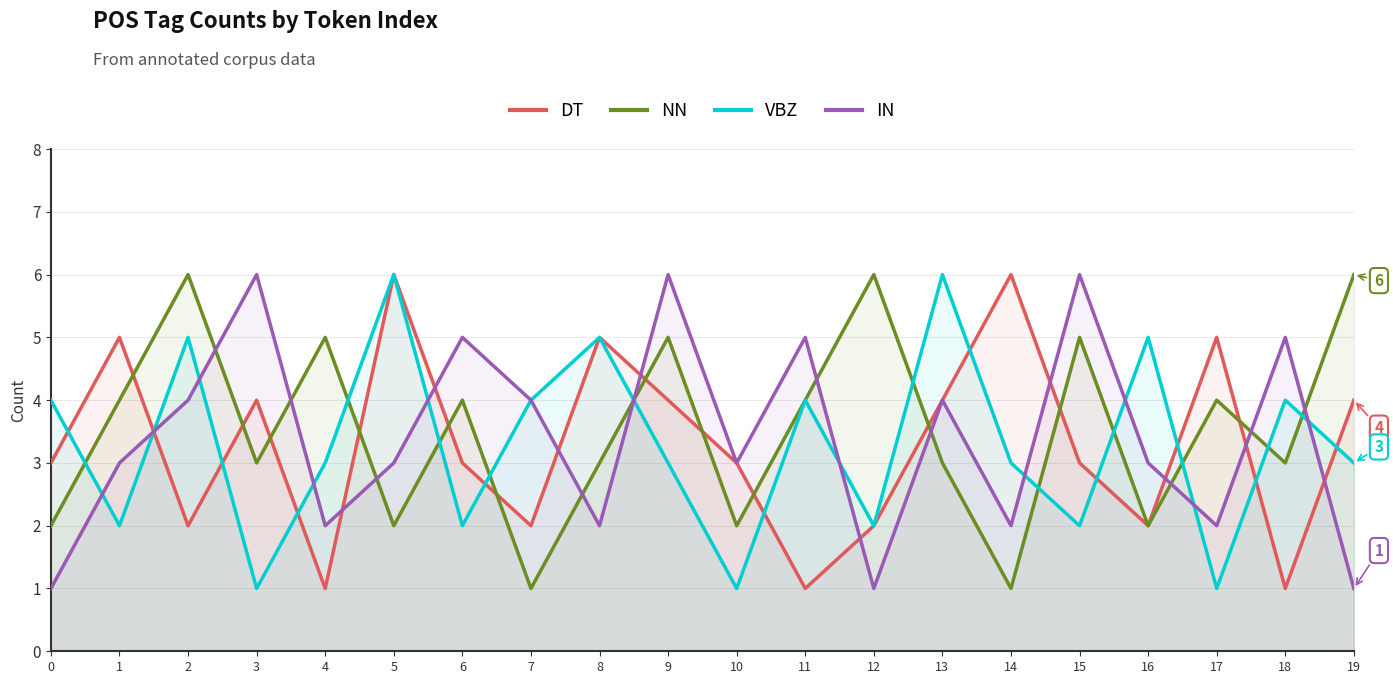

At which label is NN closest to 3?

3